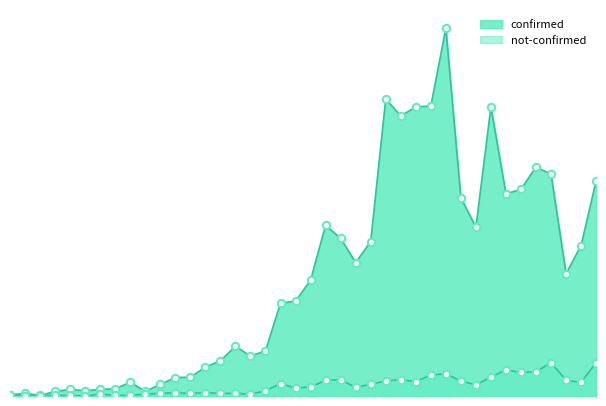

At which category is the sum across all series the highest?

2020-03-27